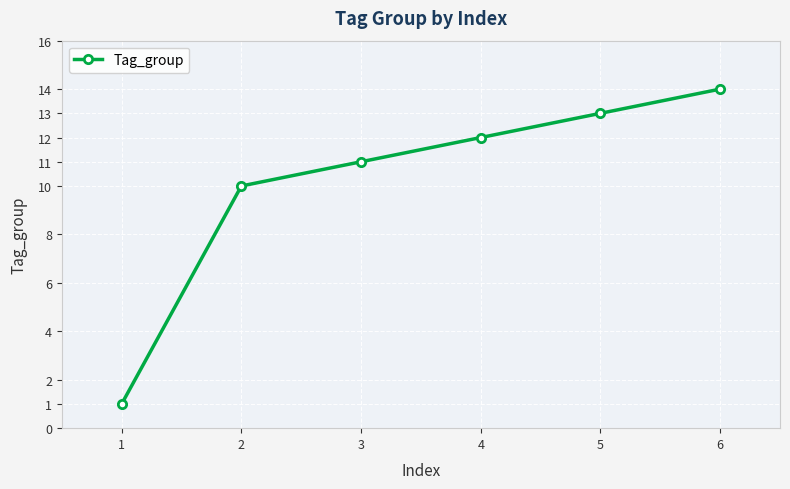

How many lines are shown in the chart?

1